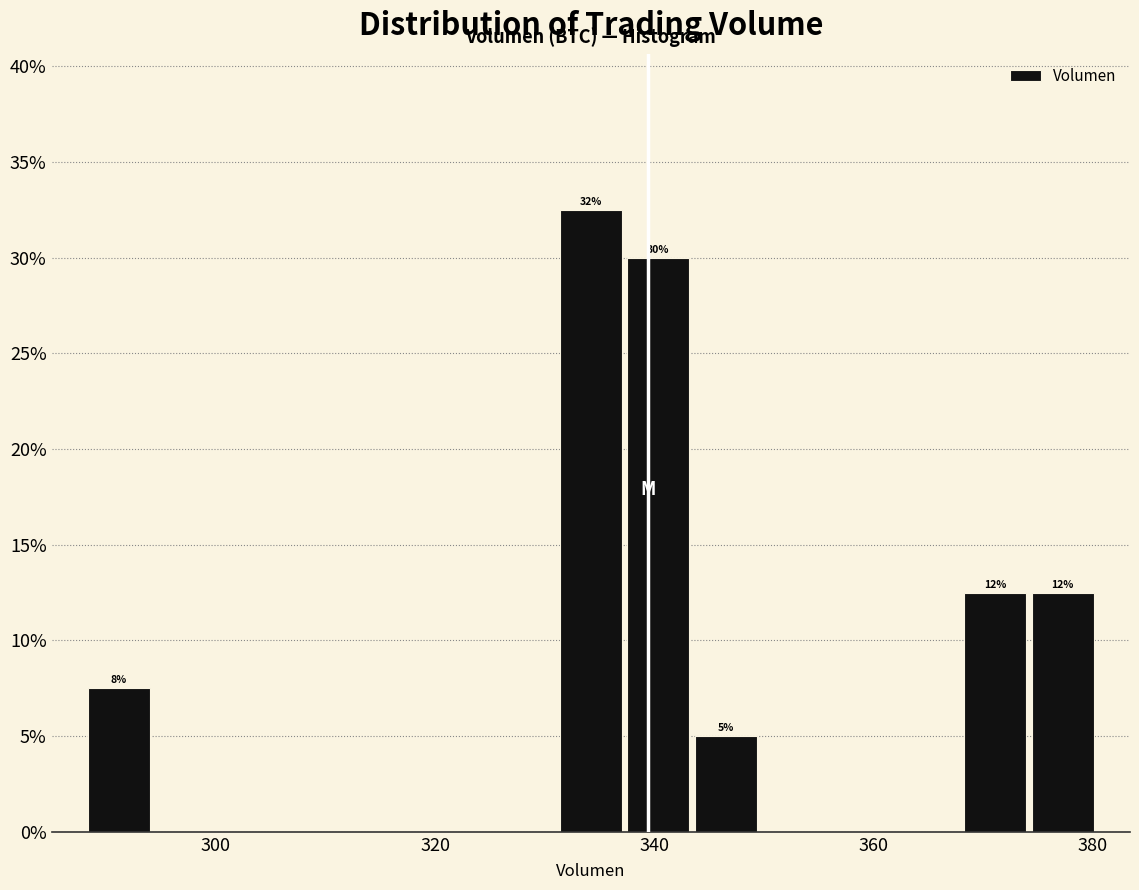

Around what value on the x-axis is the tallest bar? Give the approximate position of its centre, as read against the axis.

334